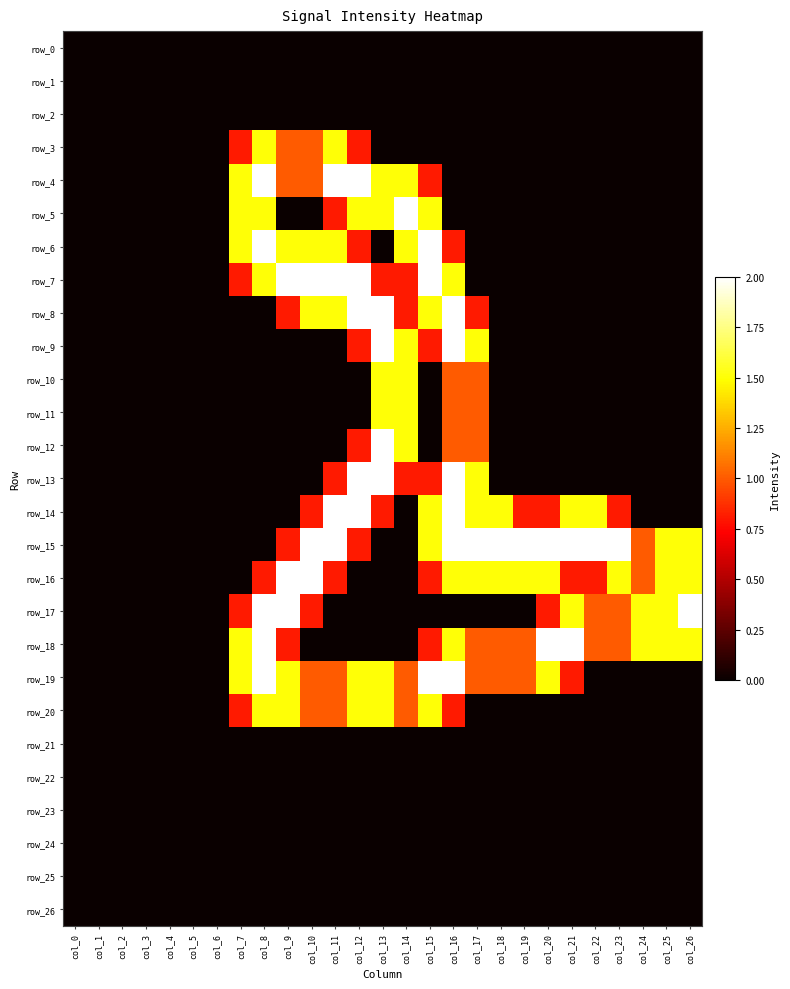

Reading right to left, list all the values displayed in this chart.

row_0: 0.0	0.0	0.0	0.0	0.0	0.0	0.0	0.0	0.0	0.0	0.0	0.0	0.0	0.0	0.0	0.0	0.0	0.0	0.0	0.0	0.0	0.0	0.0	0.0	0.0	0.0	0.0
row_1: 0.0	0.0	0.0	0.0	0.0	0.0	0.0	0.0	0.0	0.0	0.0	0.0	0.0	0.0	0.0	0.0	0.0	0.0	0.0	0.0	0.0	0.0	0.0	0.0	0.0	0.0	0.0
row_2: 0.0	0.0	0.0	0.0	0.0	0.0	0.0	0.0	0.0	0.0	0.0	0.0	0.0	0.0	0.0	0.0	0.0	0.0	0.0	0.0	0.0	0.0	0.0	0.0	0.0	0.0	0.0
row_3: 0.0	0.0	0.0	0.0	0.0	0.0	0.0	0.0	0.0	0.0	0.0	0.0	0.0	0.0	0.8	1.5	1.0	1.0	1.5	0.8	0.0	0.0	0.0	0.0	0.0	0.0	0.0
row_4: 0.0	0.0	0.0	0.0	0.0	0.0	0.0	0.0	0.0	0.0	0.0	0.8	1.5	1.5	2.0	2.0	1.0	1.0	2.0	1.5	0.0	0.0	0.0	0.0	0.0	0.0	0.0
row_5: 0.0	0.0	0.0	0.0	0.0	0.0	0.0	0.0	0.0	0.0	0.0	1.5	2.0	1.5	1.5	0.8	0.0	0.0	1.5	1.5	0.0	0.0	0.0	0.0	0.0	0.0	0.0
row_6: 0.0	0.0	0.0	0.0	0.0	0.0	0.0	0.0	0.0	0.0	0.8	2.0	1.5	0.0	0.8	1.5	1.5	1.5	2.0	1.5	0.0	0.0	0.0	0.0	0.0	0.0	0.0
row_7: 0.0	0.0	0.0	0.0	0.0	0.0	0.0	0.0	0.0	0.0	1.5	2.0	0.8	0.8	2.0	2.0	2.0	2.0	1.5	0.8	0.0	0.0	0.0	0.0	0.0	0.0	0.0
row_8: 0.0	0.0	0.0	0.0	0.0	0.0	0.0	0.0	0.0	0.8	2.0	1.5	0.8	2.0	2.0	1.5	1.5	0.8	0.0	0.0	0.0	0.0	0.0	0.0	0.0	0.0	0.0
row_9: 0.0	0.0	0.0	0.0	0.0	0.0	0.0	0.0	0.0	1.5	2.0	0.8	1.5	2.0	0.8	0.0	0.0	0.0	0.0	0.0	0.0	0.0	0.0	0.0	0.0	0.0	0.0
row_10: 0.0	0.0	0.0	0.0	0.0	0.0	0.0	0.0	0.0	1.0	1.0	0.0	1.5	1.5	0.0	0.0	0.0	0.0	0.0	0.0	0.0	0.0	0.0	0.0	0.0	0.0	0.0
row_11: 0.0	0.0	0.0	0.0	0.0	0.0	0.0	0.0	0.0	1.0	1.0	0.0	1.5	1.5	0.0	0.0	0.0	0.0	0.0	0.0	0.0	0.0	0.0	0.0	0.0	0.0	0.0
row_12: 0.0	0.0	0.0	0.0	0.0	0.0	0.0	0.0	0.0	1.0	1.0	0.0	1.5	2.0	0.8	0.0	0.0	0.0	0.0	0.0	0.0	0.0	0.0	0.0	0.0	0.0	0.0
row_13: 0.0	0.0	0.0	0.0	0.0	0.0	0.0	0.0	0.0	1.5	2.0	0.8	0.8	2.0	2.0	0.8	0.0	0.0	0.0	0.0	0.0	0.0	0.0	0.0	0.0	0.0	0.0
row_14: 0.0	0.0	0.0	0.8	1.5	1.5	0.8	0.8	1.5	1.5	2.0	1.5	0.0	0.8	2.0	2.0	0.8	0.0	0.0	0.0	0.0	0.0	0.0	0.0	0.0	0.0	0.0
row_15: 1.5	1.5	1.0	2.0	2.0	2.0	2.0	2.0	2.0	2.0	2.0	1.5	0.0	0.0	0.8	2.0	2.0	0.8	0.0	0.0	0.0	0.0	0.0	0.0	0.0	0.0	0.0
row_16: 1.5	1.5	1.0	1.5	0.8	0.8	1.5	1.5	1.5	1.5	1.5	0.8	0.0	0.0	0.0	0.8	2.0	2.0	0.8	0.0	0.0	0.0	0.0	0.0	0.0	0.0	0.0
row_17: 2.0	1.5	1.5	1.0	1.0	1.5	0.8	0.0	0.0	0.0	0.0	0.0	0.0	0.0	0.0	0.0	0.8	2.0	2.0	0.8	0.0	0.0	0.0	0.0	0.0	0.0	0.0
row_18: 1.5	1.5	1.5	1.0	1.0	2.0	2.0	1.0	1.0	1.0	1.5	0.8	0.0	0.0	0.0	0.0	0.0	0.8	2.0	1.5	0.0	0.0	0.0	0.0	0.0	0.0	0.0
row_19: 0.0	0.0	0.0	0.0	0.0	0.8	1.5	1.0	1.0	1.0	2.0	2.0	1.0	1.5	1.5	1.0	1.0	1.5	2.0	1.5	0.0	0.0	0.0	0.0	0.0	0.0	0.0
row_20: 0.0	0.0	0.0	0.0	0.0	0.0	0.0	0.0	0.0	0.0	0.8	1.5	1.0	1.5	1.5	1.0	1.0	1.5	1.5	0.8	0.0	0.0	0.0	0.0	0.0	0.0	0.0
row_21: 0.0	0.0	0.0	0.0	0.0	0.0	0.0	0.0	0.0	0.0	0.0	0.0	0.0	0.0	0.0	0.0	0.0	0.0	0.0	0.0	0.0	0.0	0.0	0.0	0.0	0.0	0.0
row_22: 0.0	0.0	0.0	0.0	0.0	0.0	0.0	0.0	0.0	0.0	0.0	0.0	0.0	0.0	0.0	0.0	0.0	0.0	0.0	0.0	0.0	0.0	0.0	0.0	0.0	0.0	0.0
row_23: 0.0	0.0	0.0	0.0	0.0	0.0	0.0	0.0	0.0	0.0	0.0	0.0	0.0	0.0	0.0	0.0	0.0	0.0	0.0	0.0	0.0	0.0	0.0	0.0	0.0	0.0	0.0
row_24: 0.0	0.0	0.0	0.0	0.0	0.0	0.0	0.0	0.0	0.0	0.0	0.0	0.0	0.0	0.0	0.0	0.0	0.0	0.0	0.0	0.0	0.0	0.0	0.0	0.0	0.0	0.0
row_25: 0.0	0.0	0.0	0.0	0.0	0.0	0.0	0.0	0.0	0.0	0.0	0.0	0.0	0.0	0.0	0.0	0.0	0.0	0.0	0.0	0.0	0.0	0.0	0.0	0.0	0.0	0.0
row_26: 0.0	0.0	0.0	0.0	0.0	0.0	0.0	0.0	0.0	0.0	0.0	0.0	0.0	0.0	0.0	0.0	0.0	0.0	0.0	0.0	0.0	0.0	0.0	0.0	0.0	0.0	0.0